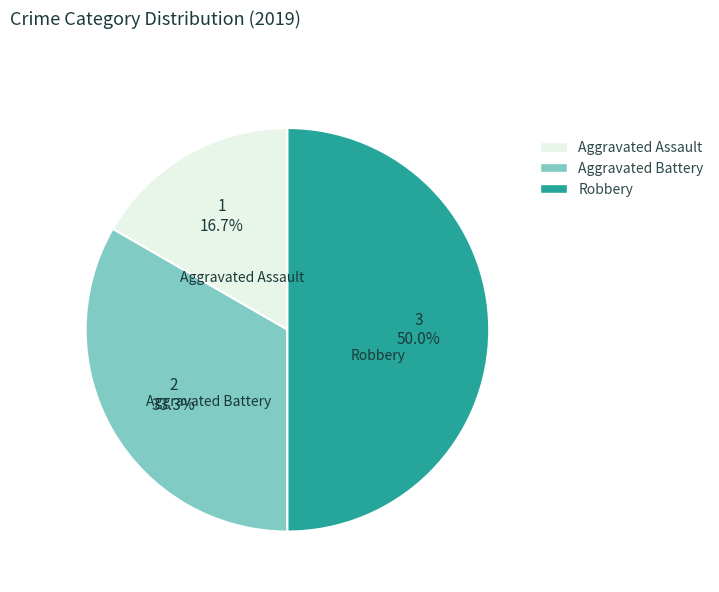

True or false: Aggravated Battery accounts for 45% of the total.

False